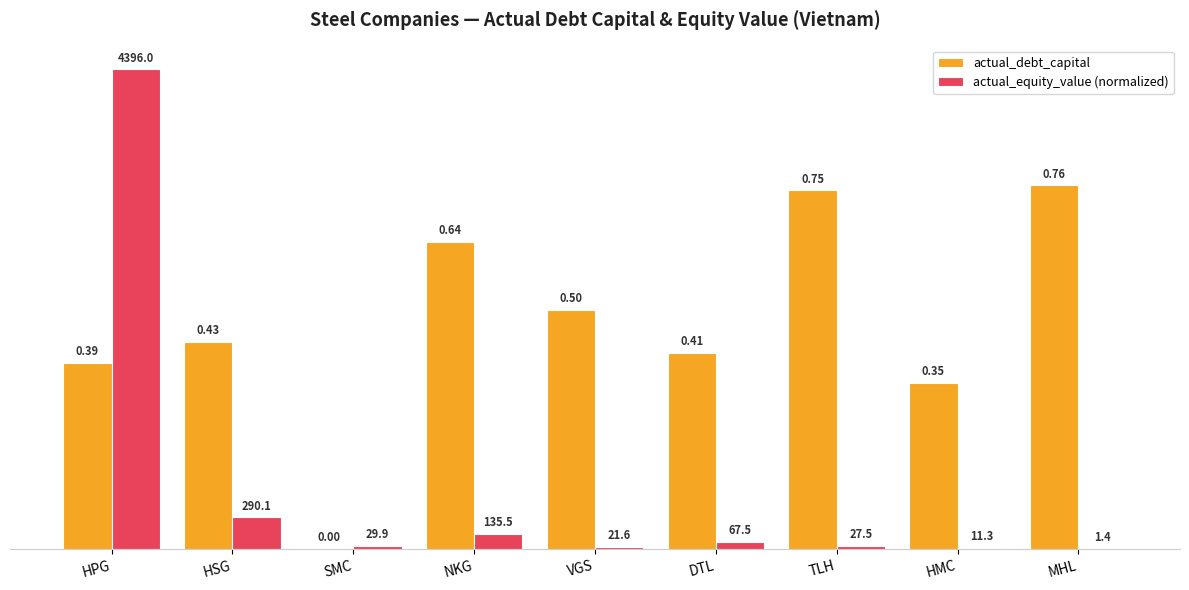

At which category is the sum across all series the highest?

HPG